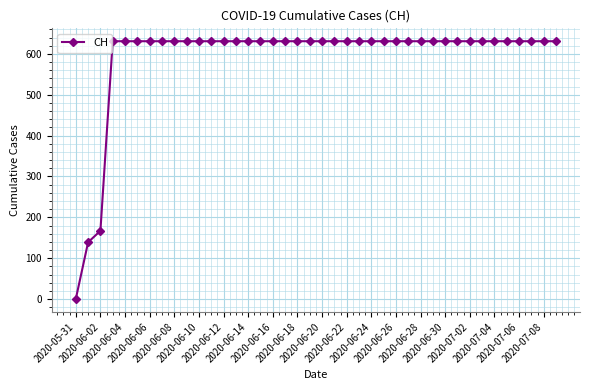

What is the average value?

591